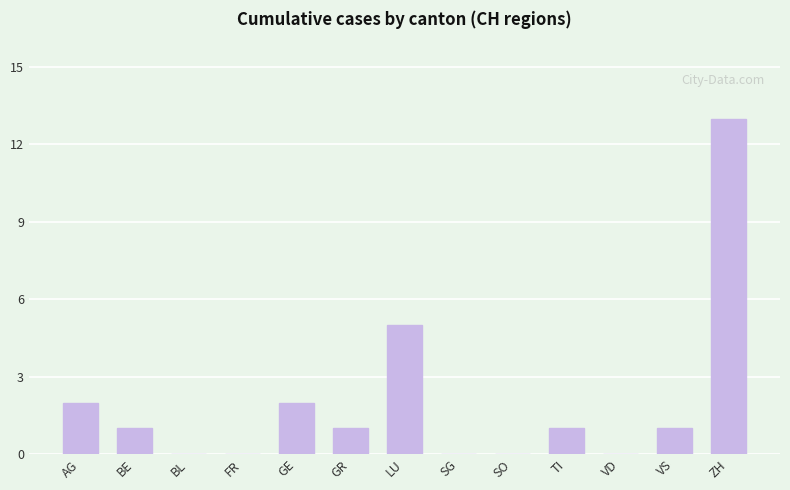

True or false: the data shows 7 at SG.

False